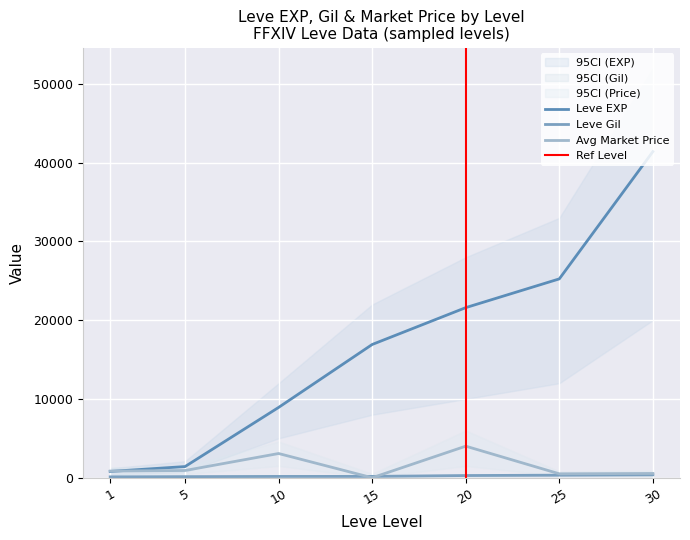

Which series has the largest total across all categories?

Leve EXP